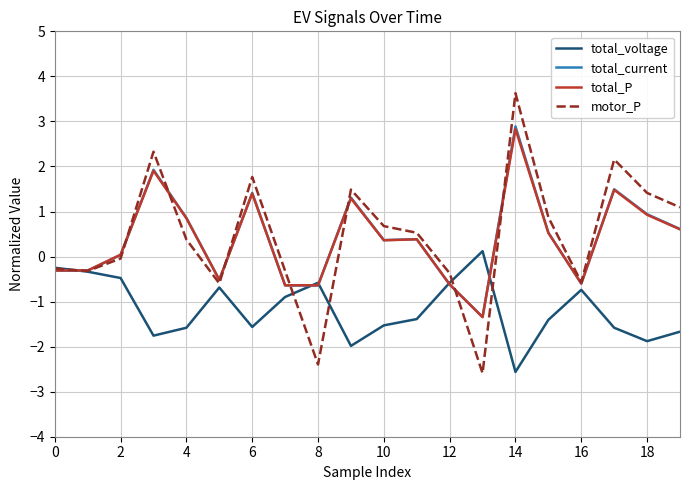

What are all the series names shown in the legend?

total_voltage, total_current, total_P, motor_P